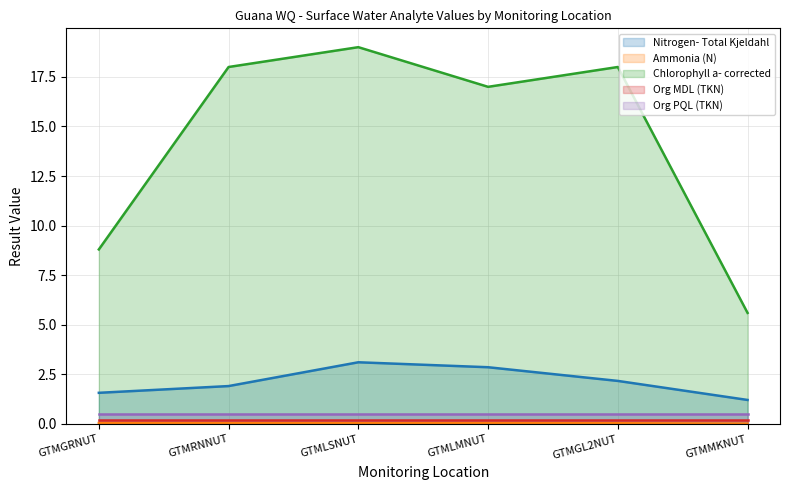

At which category does the chart reach its peak across all series?

GTMLSNUT